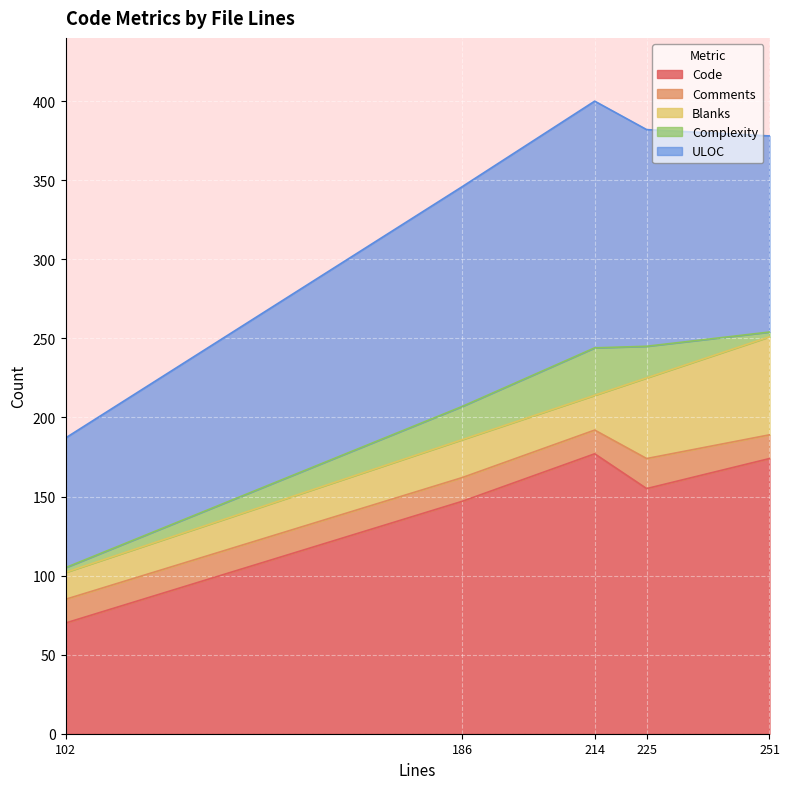

How many interior local valleys does the Blanks series have?

1